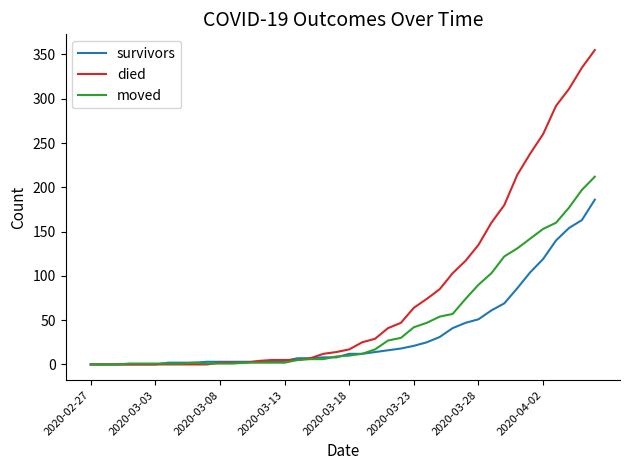

What is the highest value of the survivors series?

186